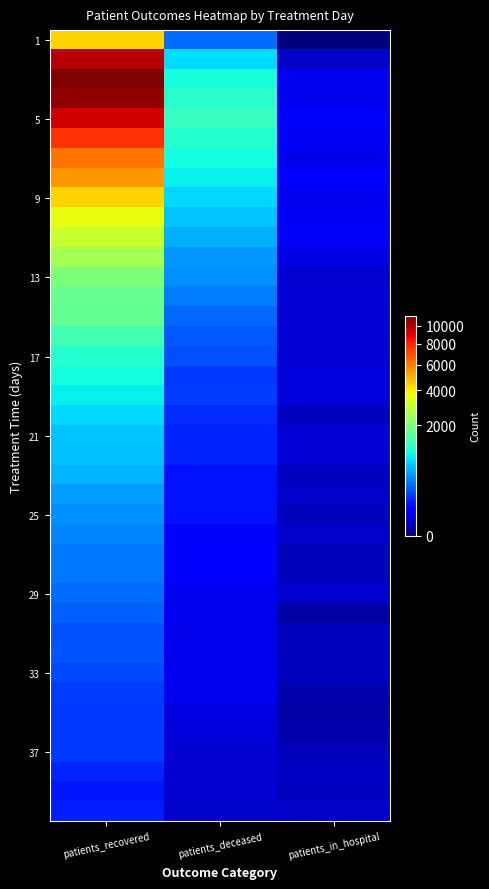

At how many categories does at least one series exceed 836?

2